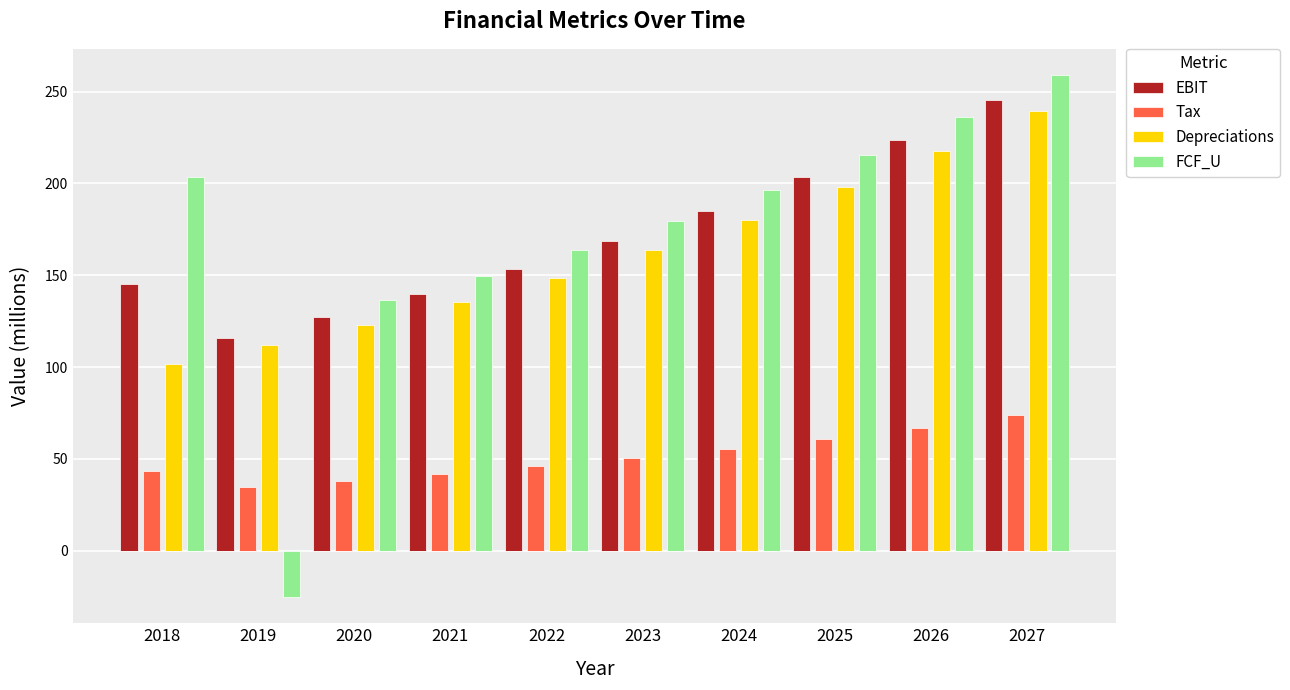

What is the sum of the Tax values at 2026 and 2025?

128.1